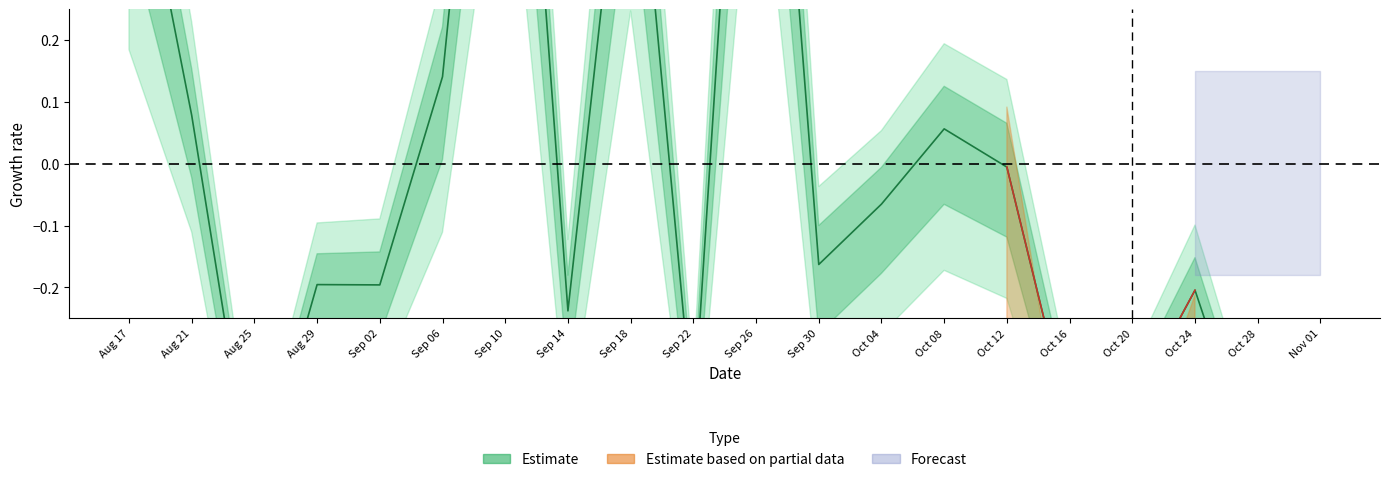

How many points are lower than both their immediate neighbors (excluding endpoints)?

7